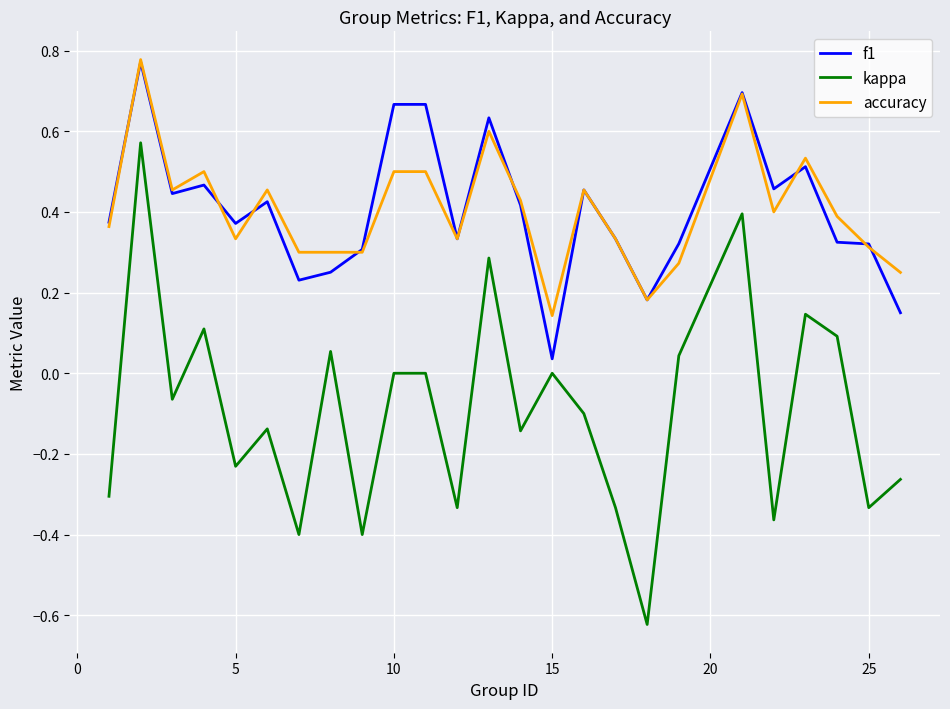

Which series has the widest spread of values?

kappa